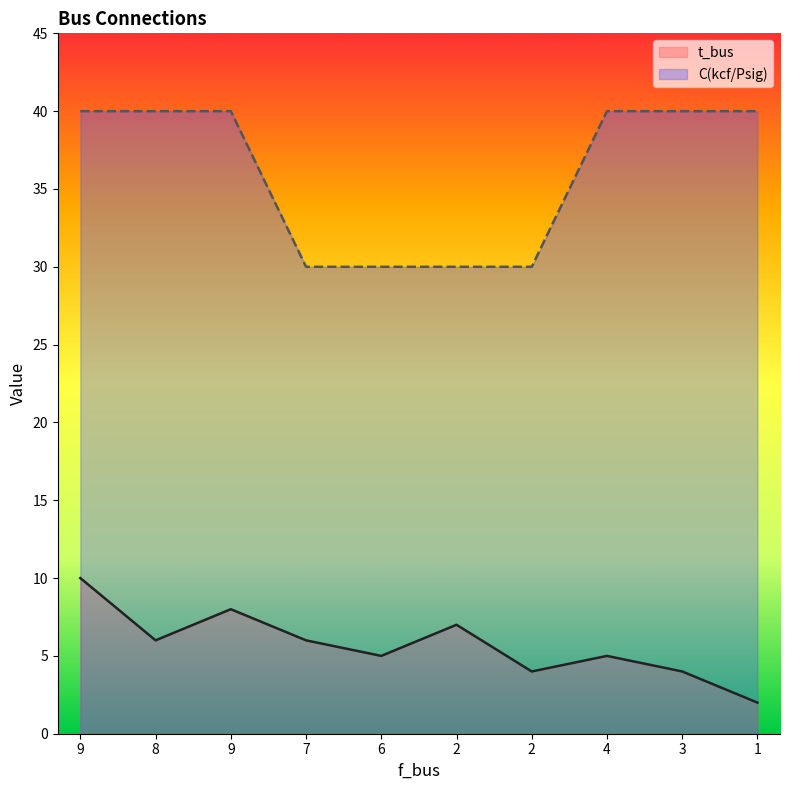

Which series has the largest total across all categories?

C(kcf/Psig)